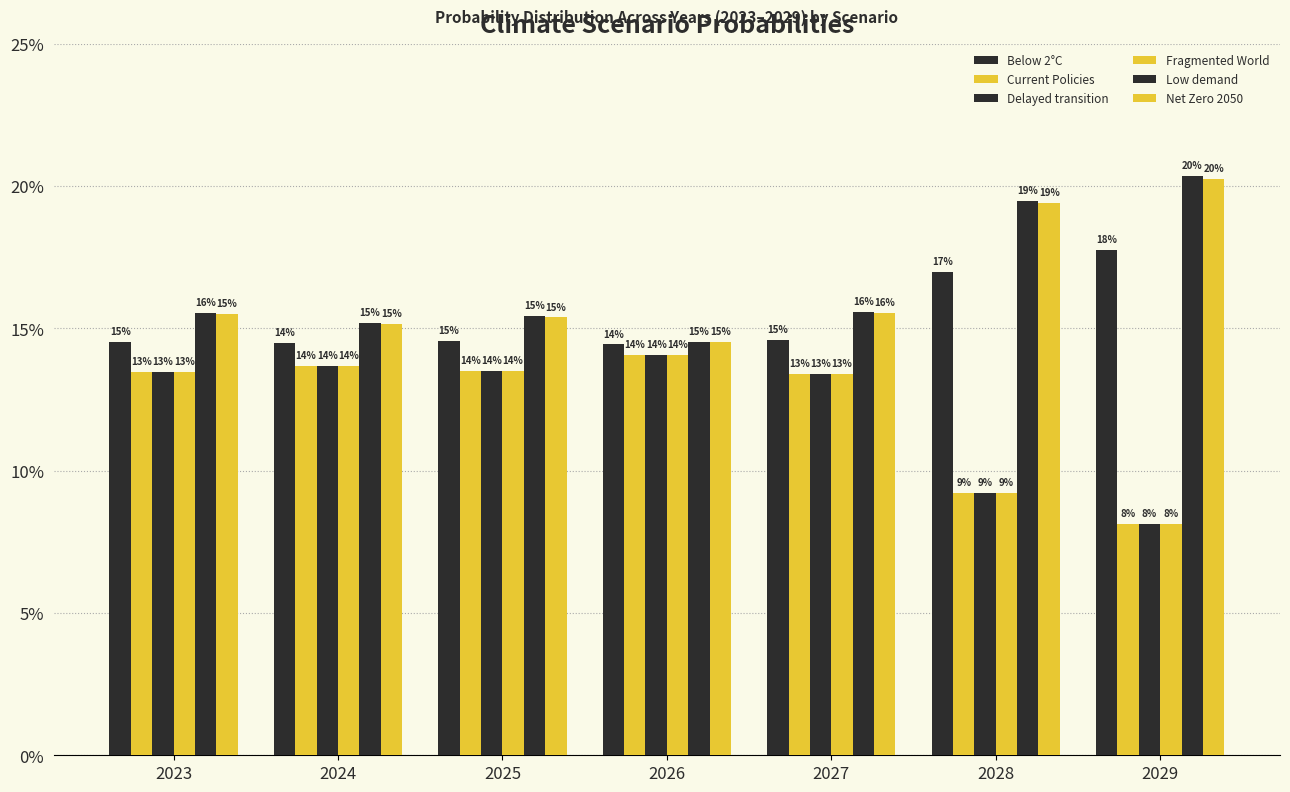

At how many categories does at least one series exceed 0?

7